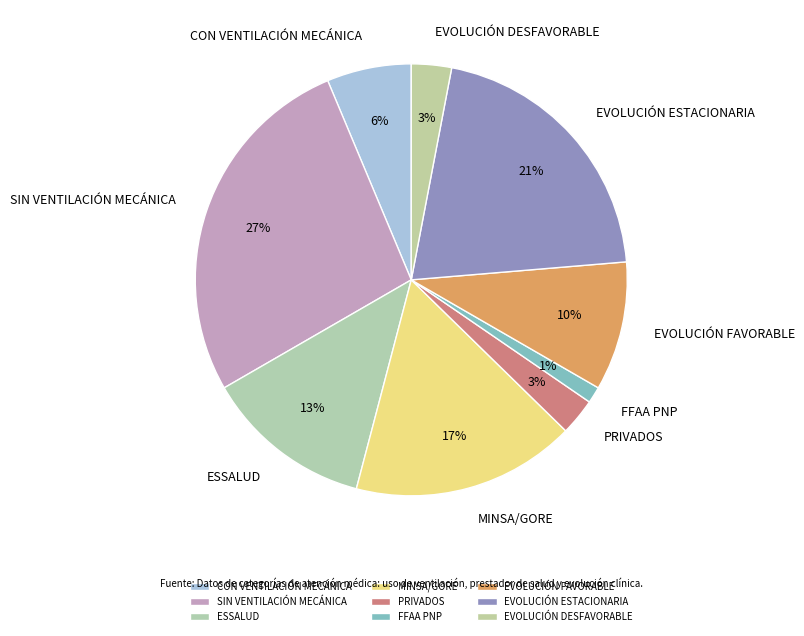

Does CON VENTILACIÓN MECÁNICA represent more than half of the total?

No